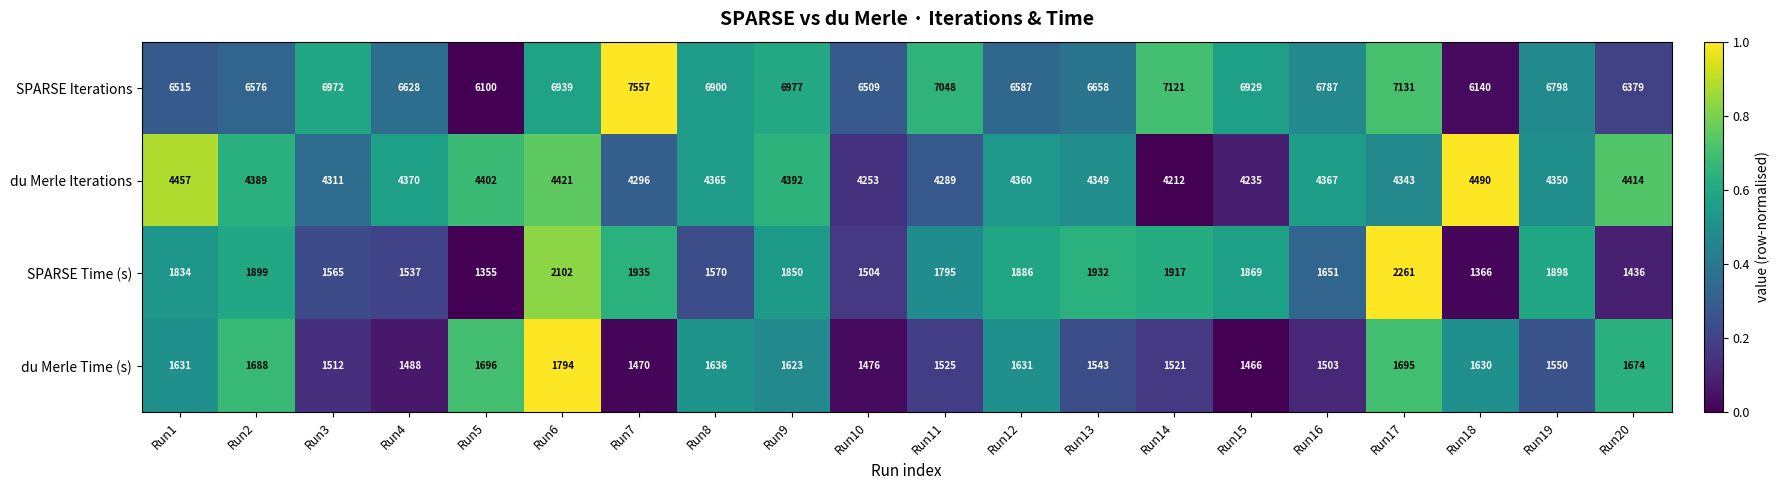

Which series has the widest spread of values?

SPARSE Iterations